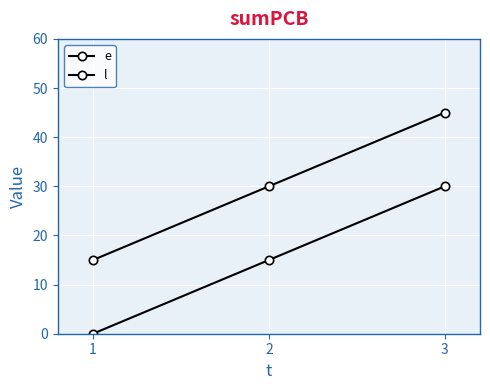

How many categories are shown in the chart?

3